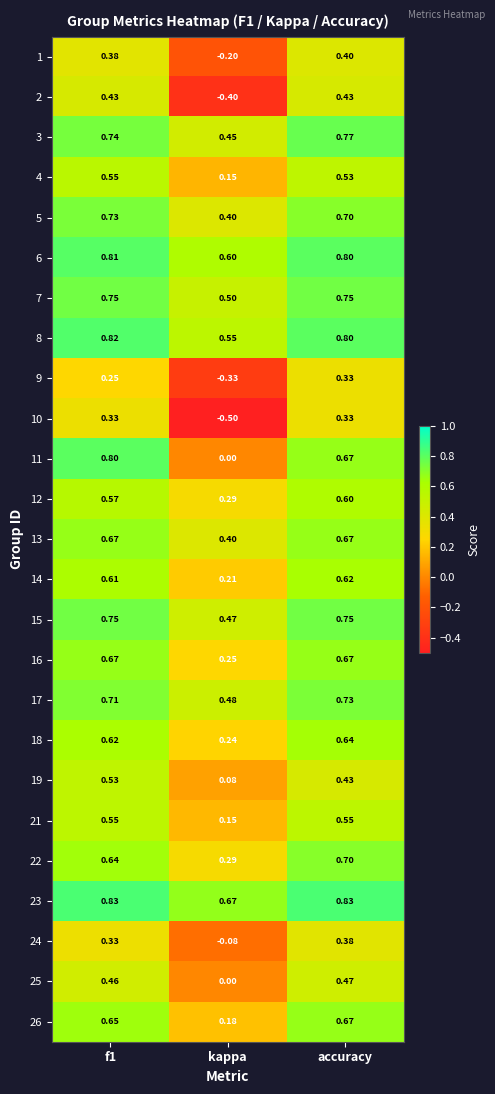

At which category is the sum across all series the highest?

accuracy